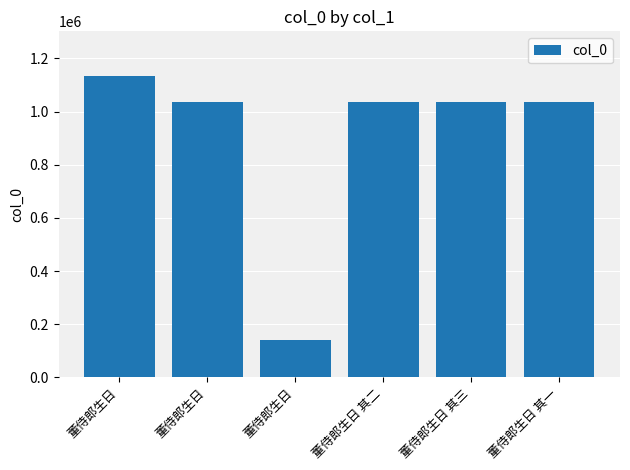

Reading left to right, list all the values displayed in this chart.

1132283	1035120	139923	1034845	1034844	1034846